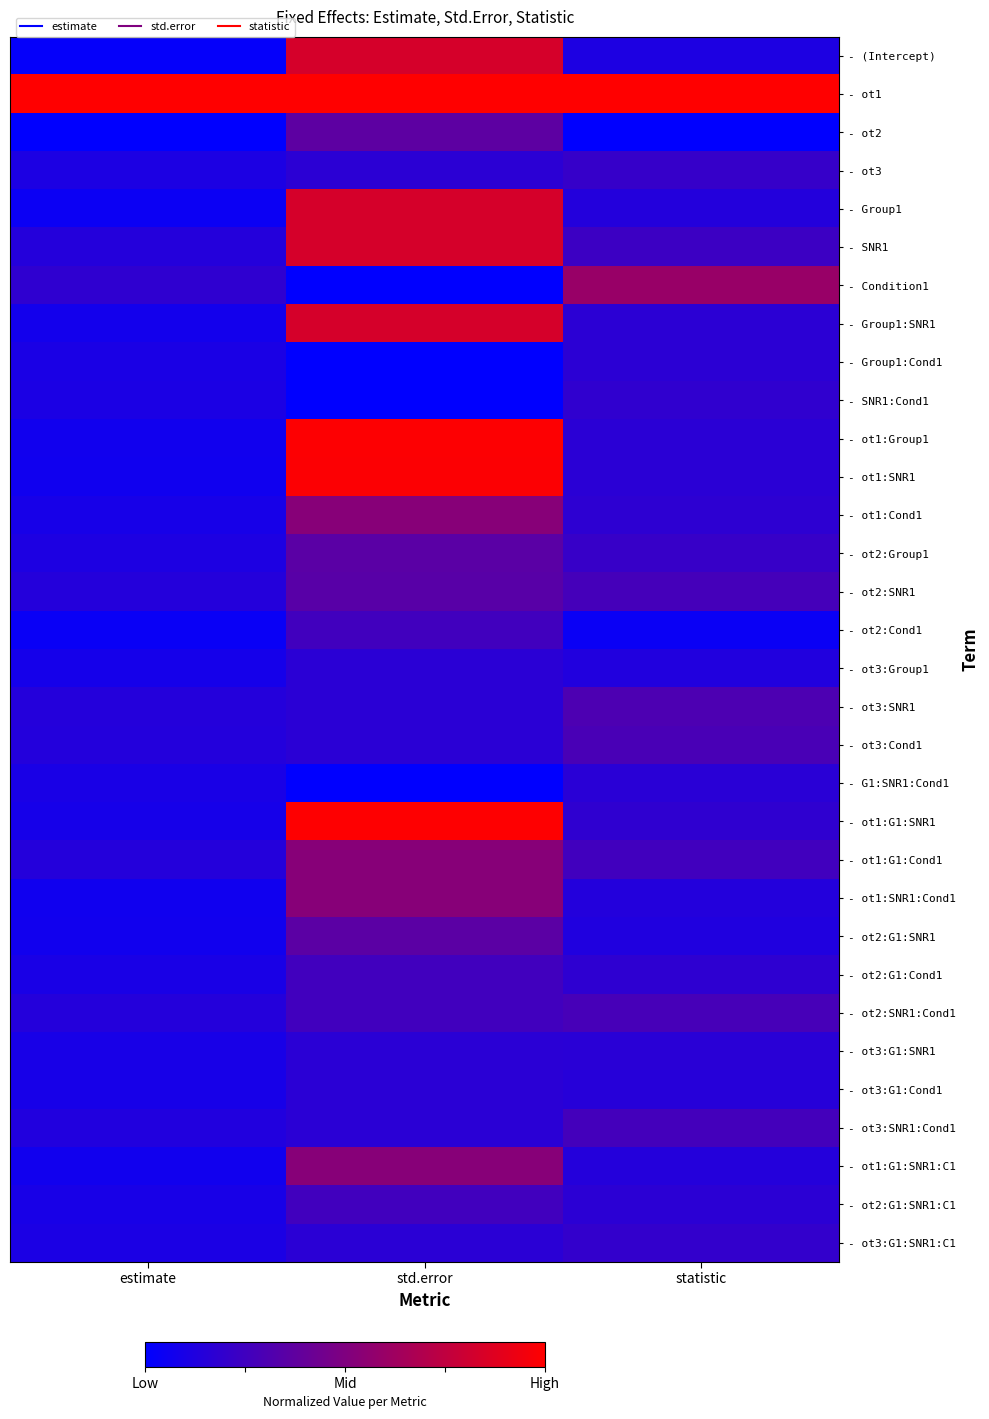

Reading right to left, list all the values displayed in this chart.

- (Intercept): statistic=0.1	std.error=0.8	estimate=0.0
- ot1: statistic=1.0	std.error=1.0	estimate=1.0
- ot2: statistic=0.0	std.error=0.4	estimate=0.0
- ot3: statistic=0.2	std.error=0.2	estimate=0.1
- Group1: statistic=0.1	std.error=0.8	estimate=0.0
- SNR1: statistic=0.2	std.error=0.8	estimate=0.1
- Condition1: statistic=0.6	std.error=0.0	estimate=0.2
- Group1:SNR1: statistic=0.2	std.error=0.8	estimate=0.1
- Group1:Cond1: statistic=0.2	std.error=0.0	estimate=0.1
- SNR1:Cond1: statistic=0.2	std.error=0.0	estimate=0.1
- ot1:Group1: statistic=0.2	std.error=1.0	estimate=0.1
- ot1:SNR1: statistic=0.2	std.error=1.0	estimate=0.1
- ot1:Cond1: statistic=0.2	std.error=0.5	estimate=0.1
- ot2:Group1: statistic=0.2	std.error=0.4	estimate=0.1
- ot2:SNR1: statistic=0.3	std.error=0.3	estimate=0.1
- ot2:Cond1: statistic=0.0	std.error=0.3	estimate=0.0
- ot3:Group1: statistic=0.1	std.error=0.2	estimate=0.1
- ot3:SNR1: statistic=0.3	std.error=0.2	estimate=0.1
- ot3:Cond1: statistic=0.3	std.error=0.2	estimate=0.1
- G1:SNR1:Cond1: statistic=0.2	std.error=0.0	estimate=0.1
- ot1:G1:SNR1: statistic=0.2	std.error=1.0	estimate=0.1
- ot1:G1:Cond1: statistic=0.3	std.error=0.5	estimate=0.1
- ot1:SNR1:Cond1: statistic=0.1	std.error=0.5	estimate=0.1
- ot2:G1:SNR1: statistic=0.1	std.error=0.4	estimate=0.1
- ot2:G1:Cond1: statistic=0.2	std.error=0.3	estimate=0.1
- ot2:SNR1:Cond1: statistic=0.3	std.error=0.3	estimate=0.1
- ot3:G1:SNR1: statistic=0.2	std.error=0.2	estimate=0.1
- ot3:G1:Cond1: statistic=0.1	std.error=0.2	estimate=0.1
- ot3:SNR1:Cond1: statistic=0.3	std.error=0.2	estimate=0.1
- ot1:G1:SNR1:C1: statistic=0.1	std.error=0.5	estimate=0.1
- ot2:G1:SNR1:C1: statistic=0.2	std.error=0.3	estimate=0.1
- ot3:G1:SNR1:C1: statistic=0.2	std.error=0.2	estimate=0.1